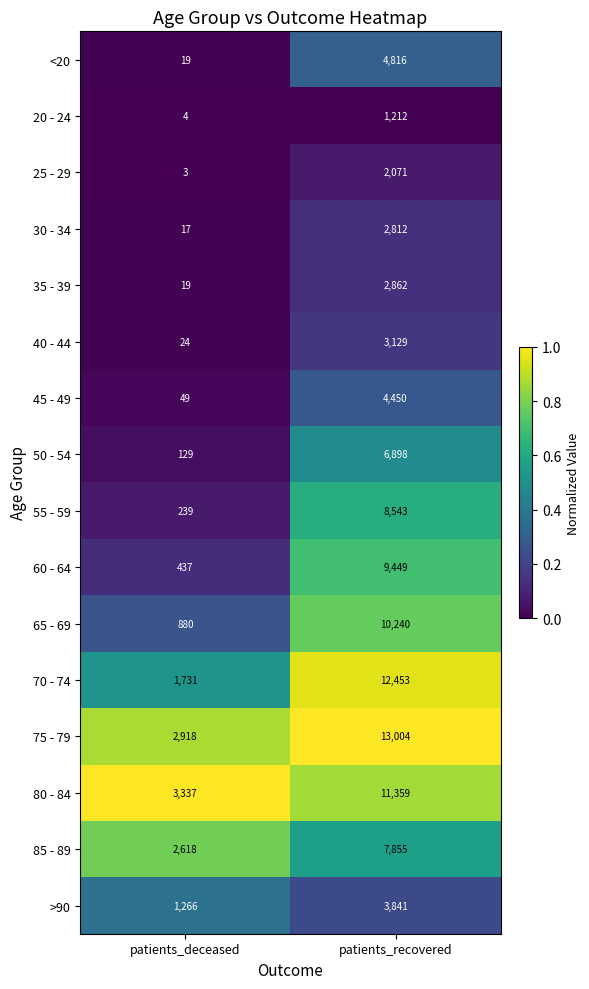

At which category is the sum across all series the highest?

patients_recovered